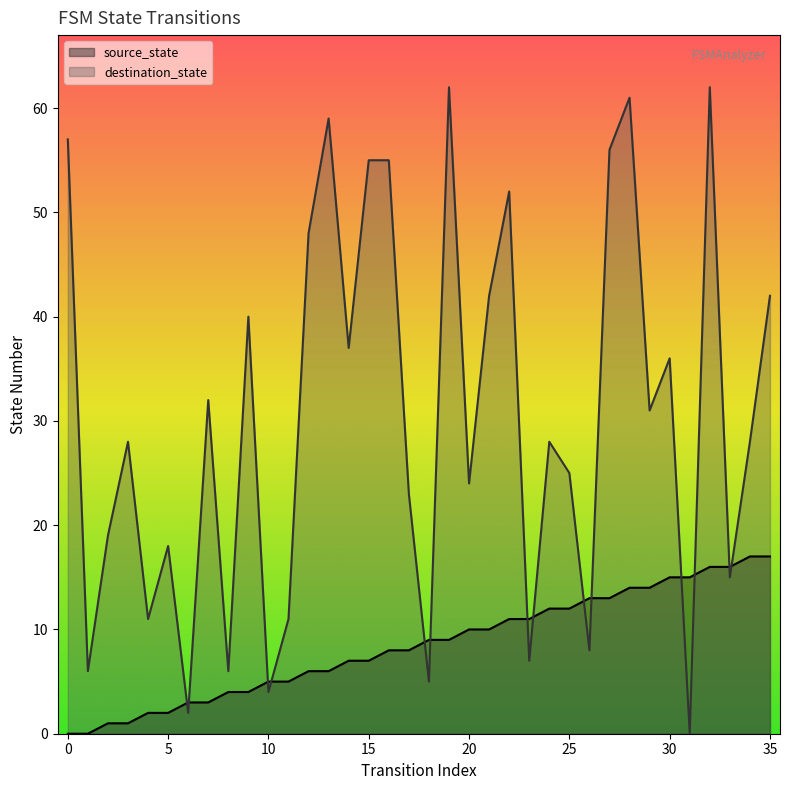

At which label does source_state reach its peak?

34